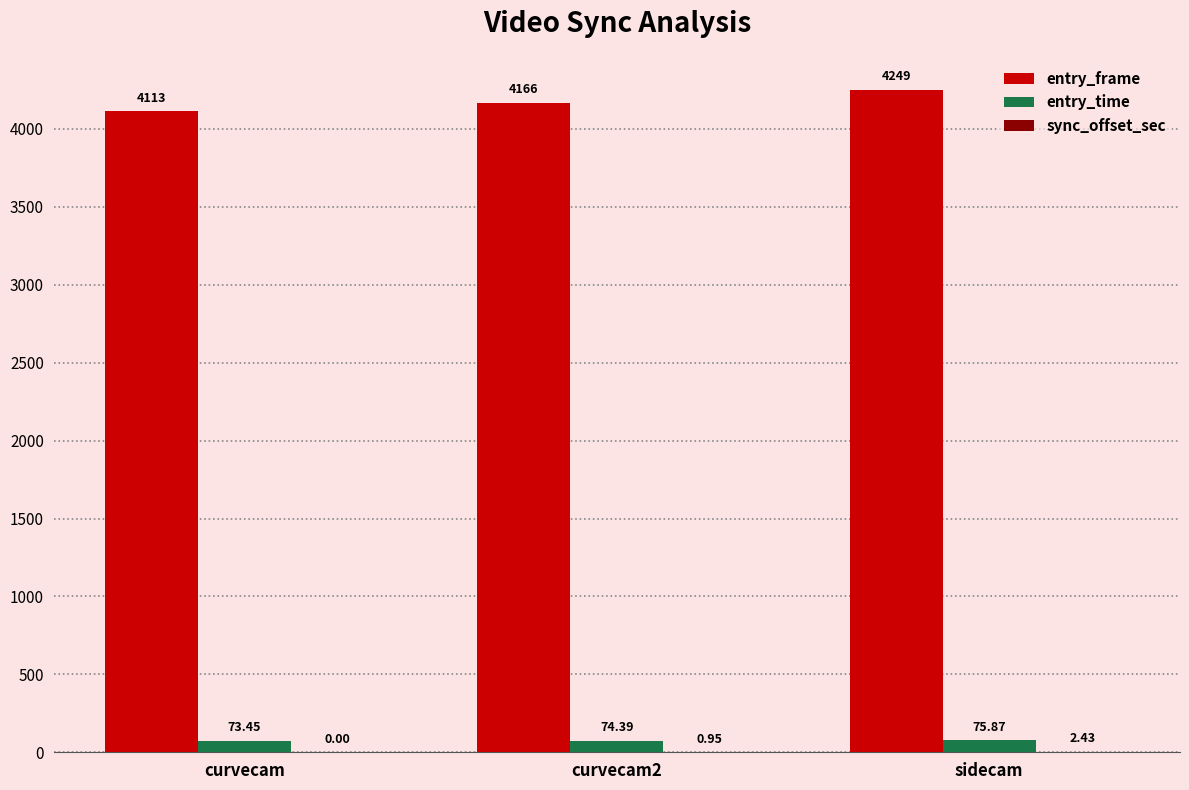

At which category is the sum across all series the highest?

sidecam